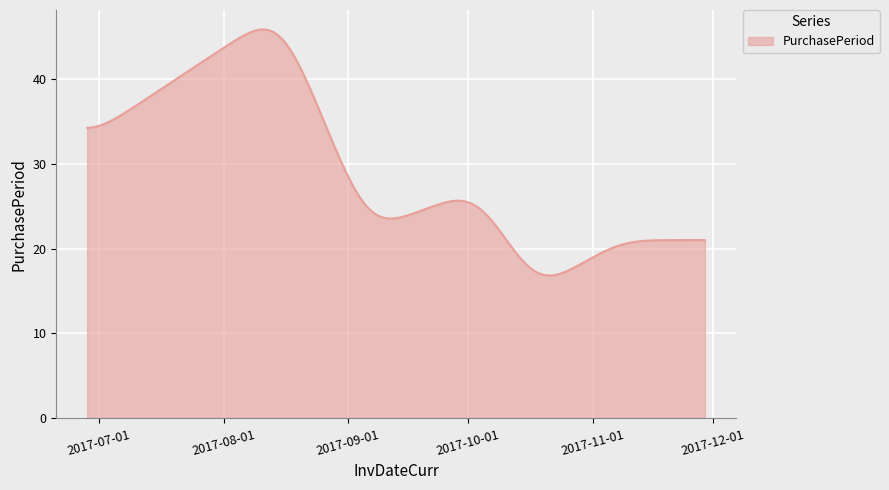

What is the maximum value shown in the chart?

45.8